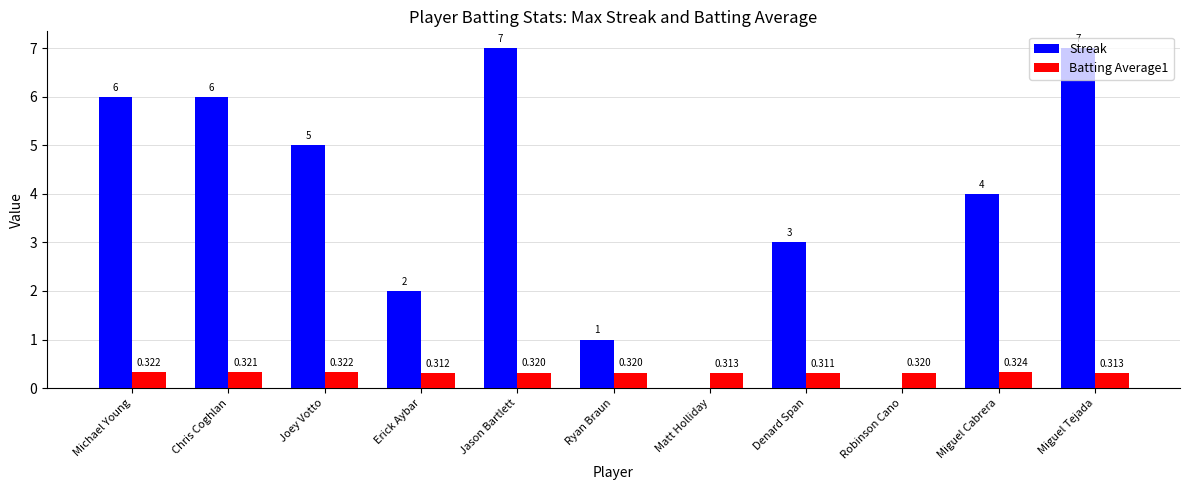

Which series has the largest total across all categories?

Streak